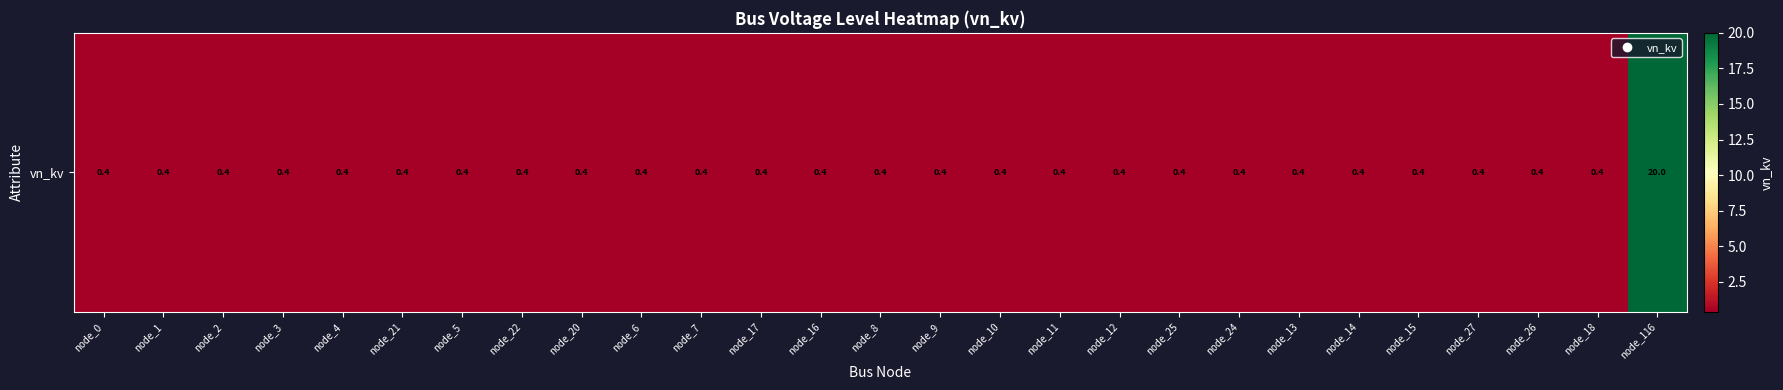

Reading left to right, list all the values displayed in this chart.

node_0=0.4	node_1=0.4	node_2=0.4	node_3=0.4	node_4=0.4	node_21=0.4	node_5=0.4	node_22=0.4	node_20=0.4	node_6=0.4	node_7=0.4	node_17=0.4	node_16=0.4	node_8=0.4	node_9=0.4	node_10=0.4	node_11=0.4	node_12=0.4	node_25=0.4	node_24=0.4	node_13=0.4	node_14=0.4	node_15=0.4	node_27=0.4	node_26=0.4	node_18=0.4	node_116=20.0